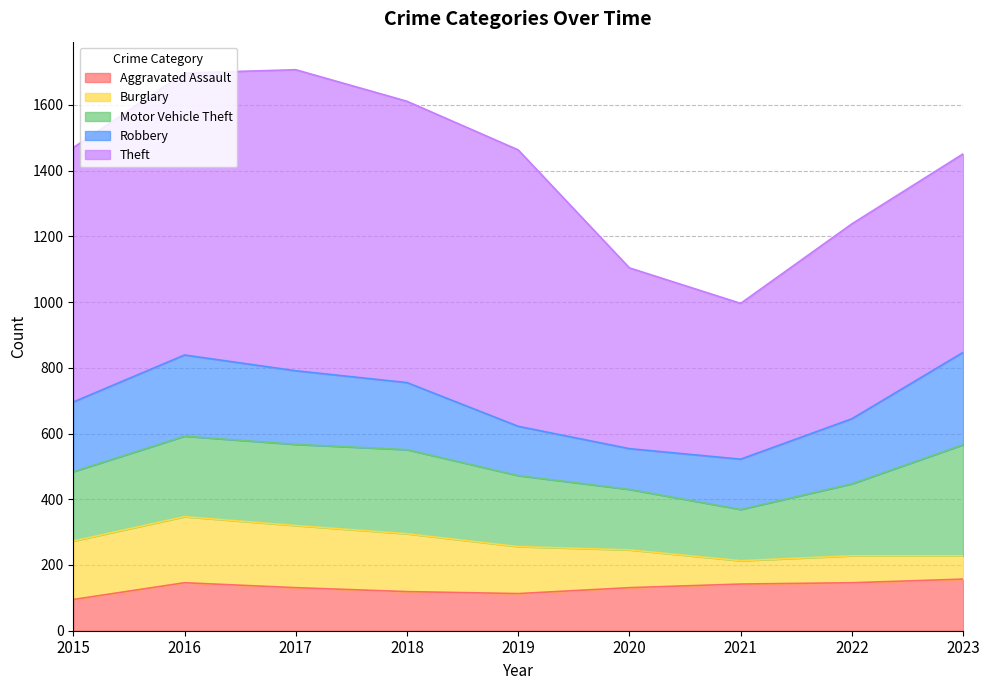

The value of Theft at 2015 is 307. True or false?

False